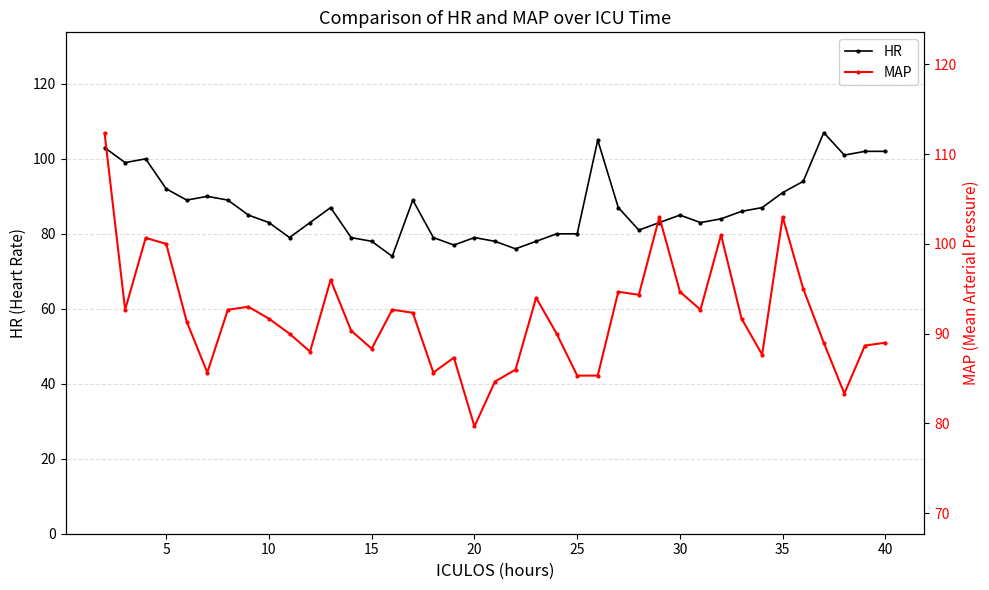

List the series in order of their overall mean, highest first.

MAP, HR